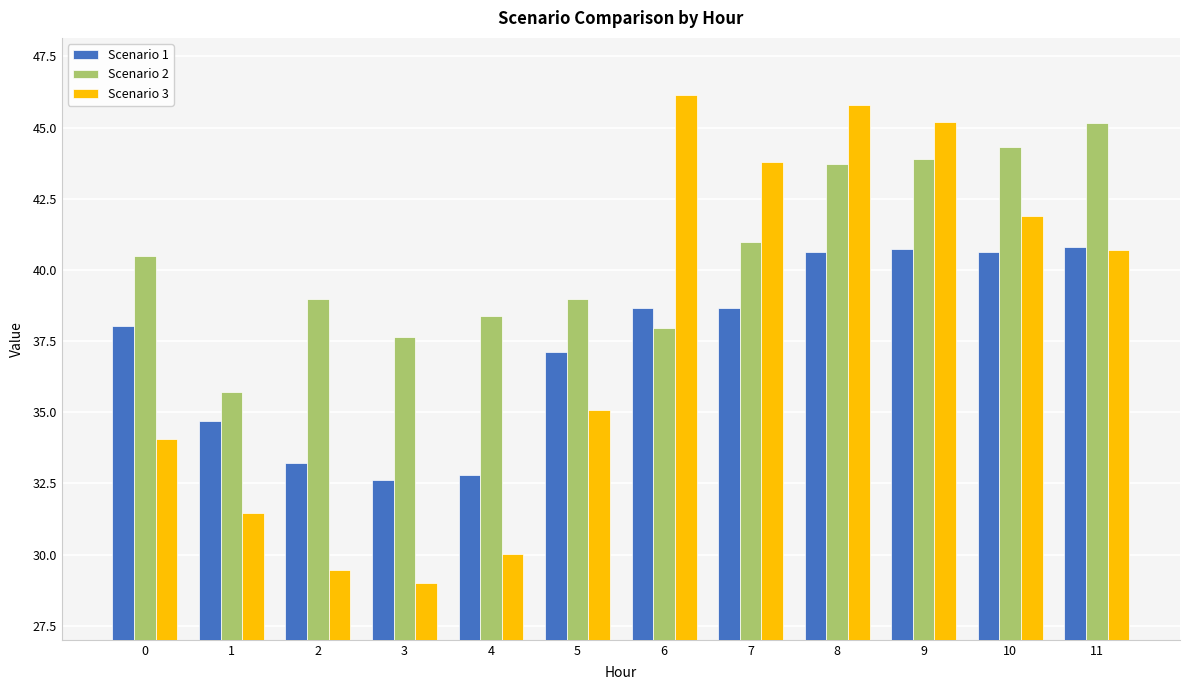

The Scenario 3 series shows 41.9 at 10. True or false?

True